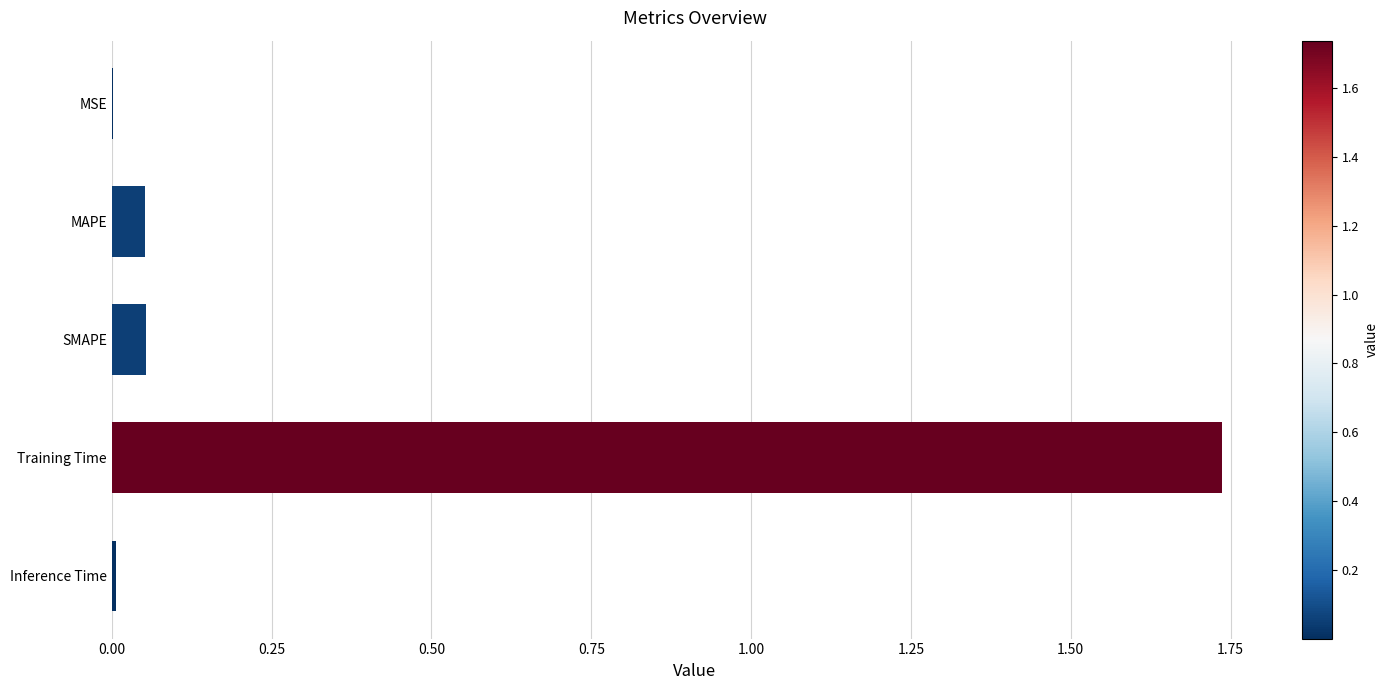

Which has a higher value, MSE or Training Time?

Training Time